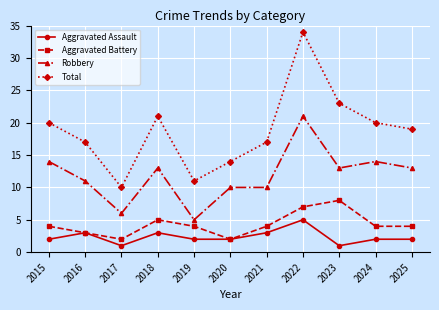

List the series in order of their peak value, lowest first.

Aggravated Assault, Aggravated Battery, Robbery, Total